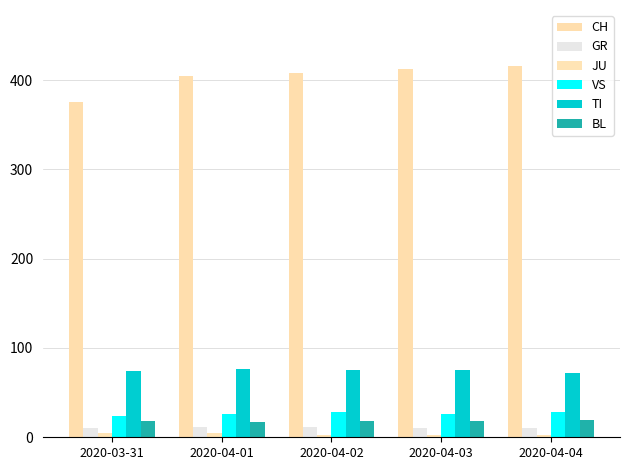

What is the label of the 2nd bar from the right?

2020-04-03